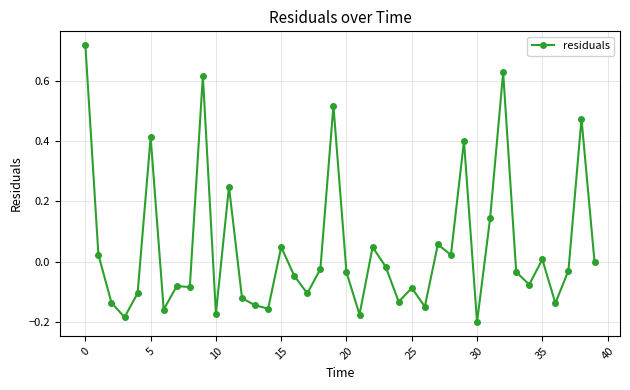

What is the difference between the maximum and minimum values?

0.9